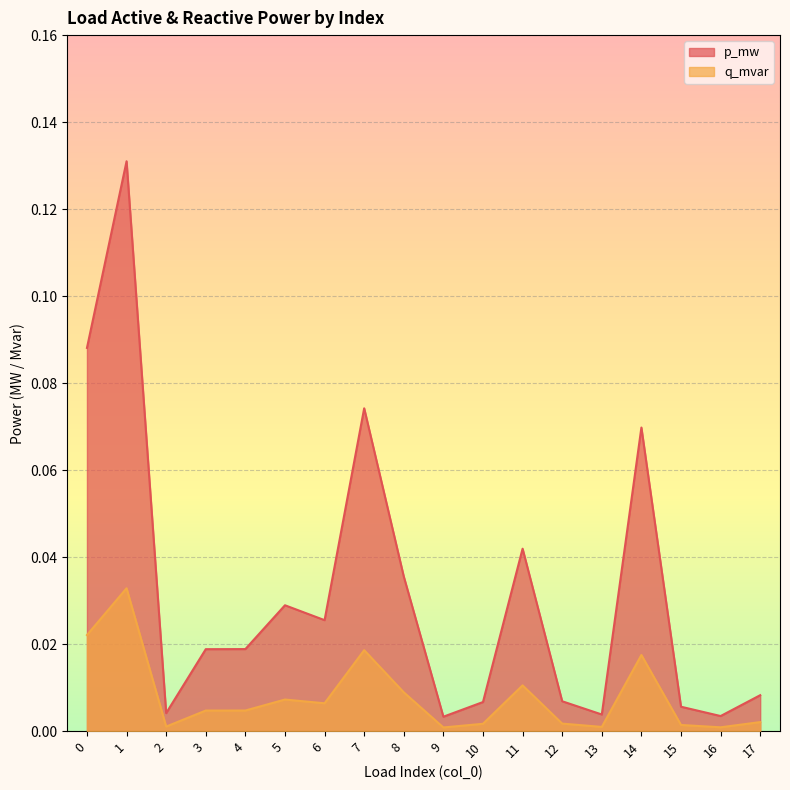

True or false: p_mw and q_mvar intersect in this chart.

False